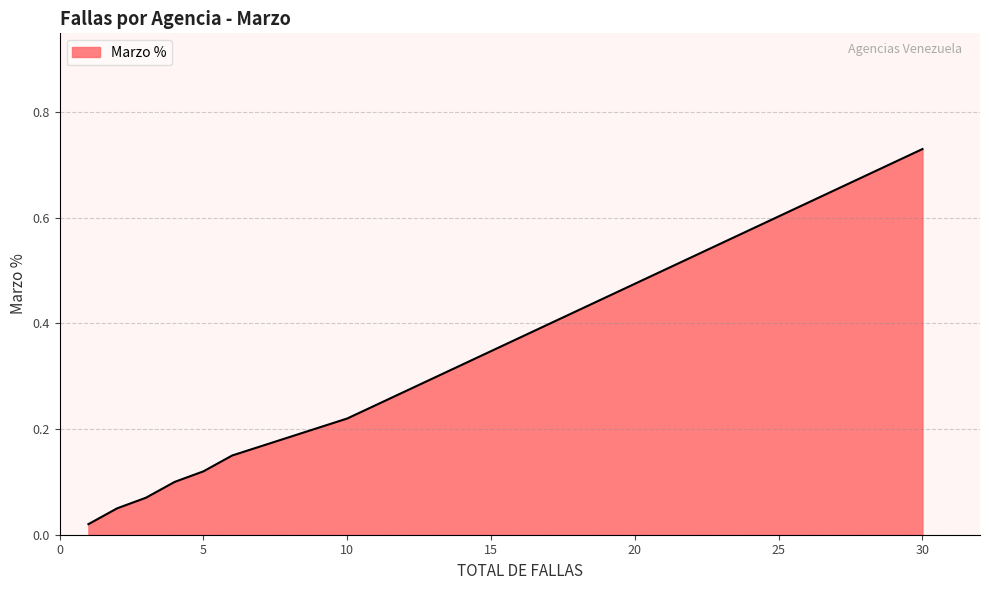

Is it true that the value at GUARICO is 0.0?

False